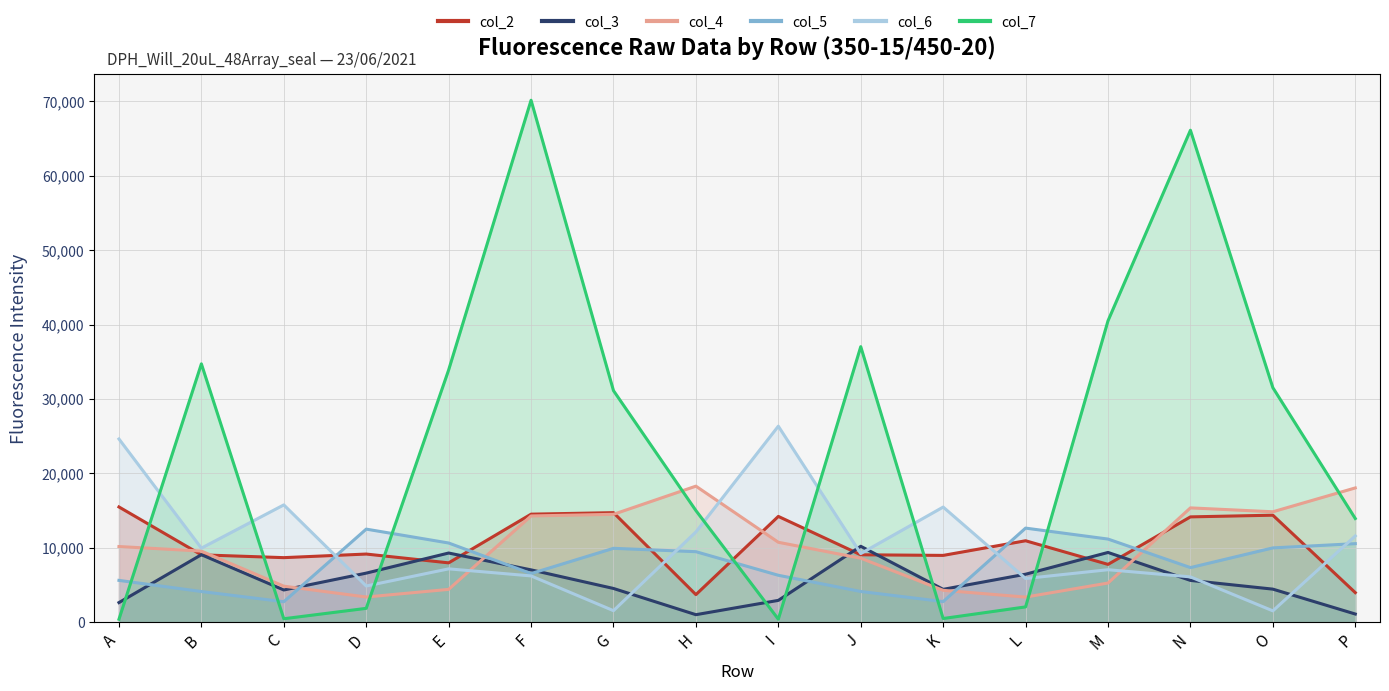

What is the sum of the col_6 values at P and E?

18800